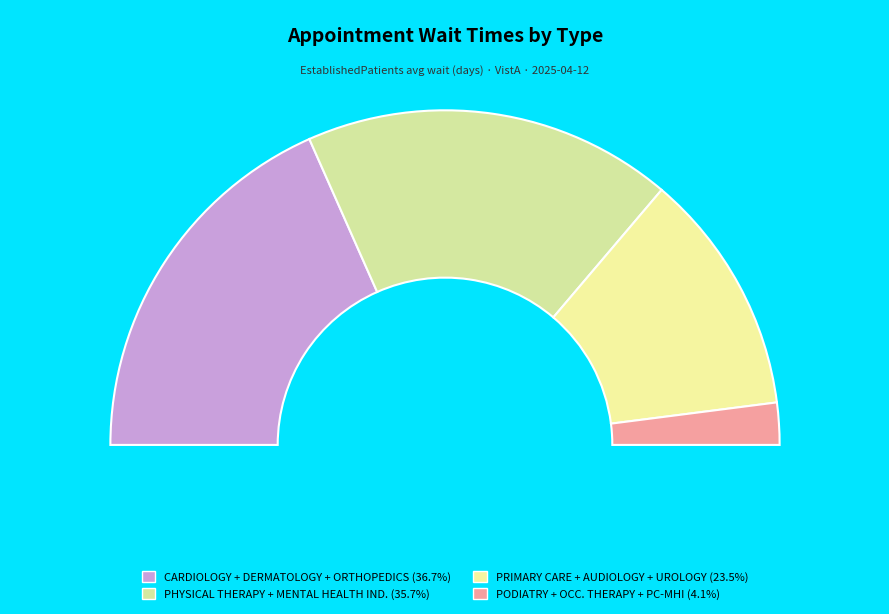

Which has a higher value, UROLOGY or PODIATRY?

UROLOGY